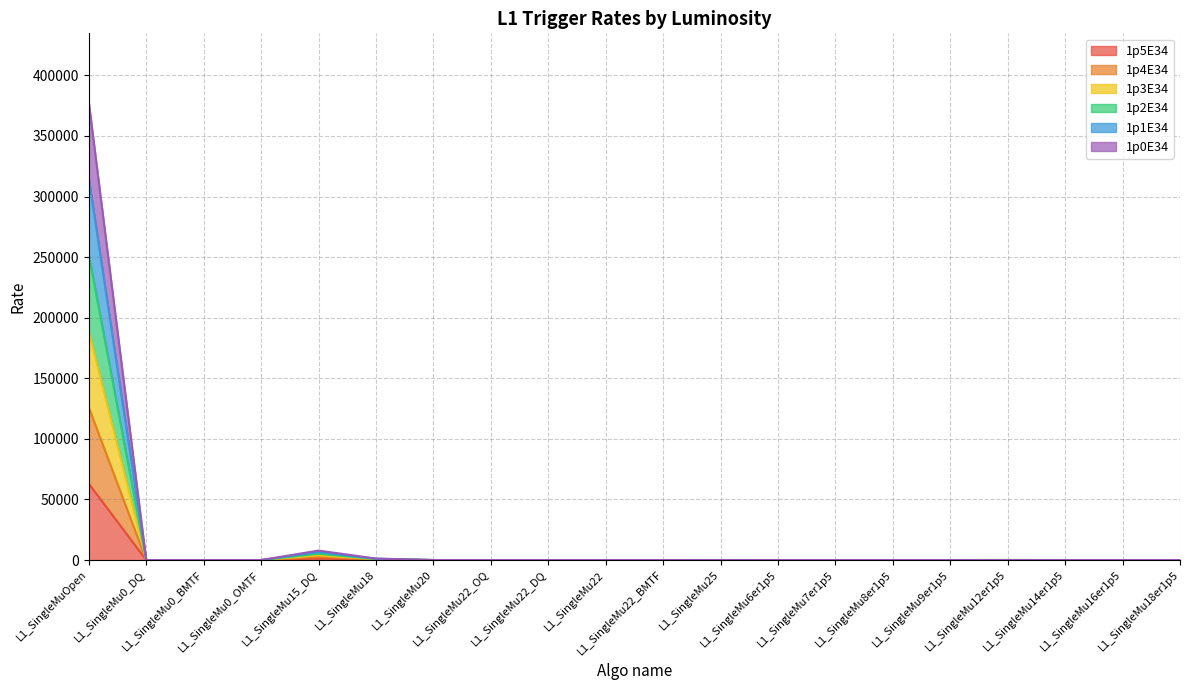

At how many categories does at least one series exceed 346332?

1